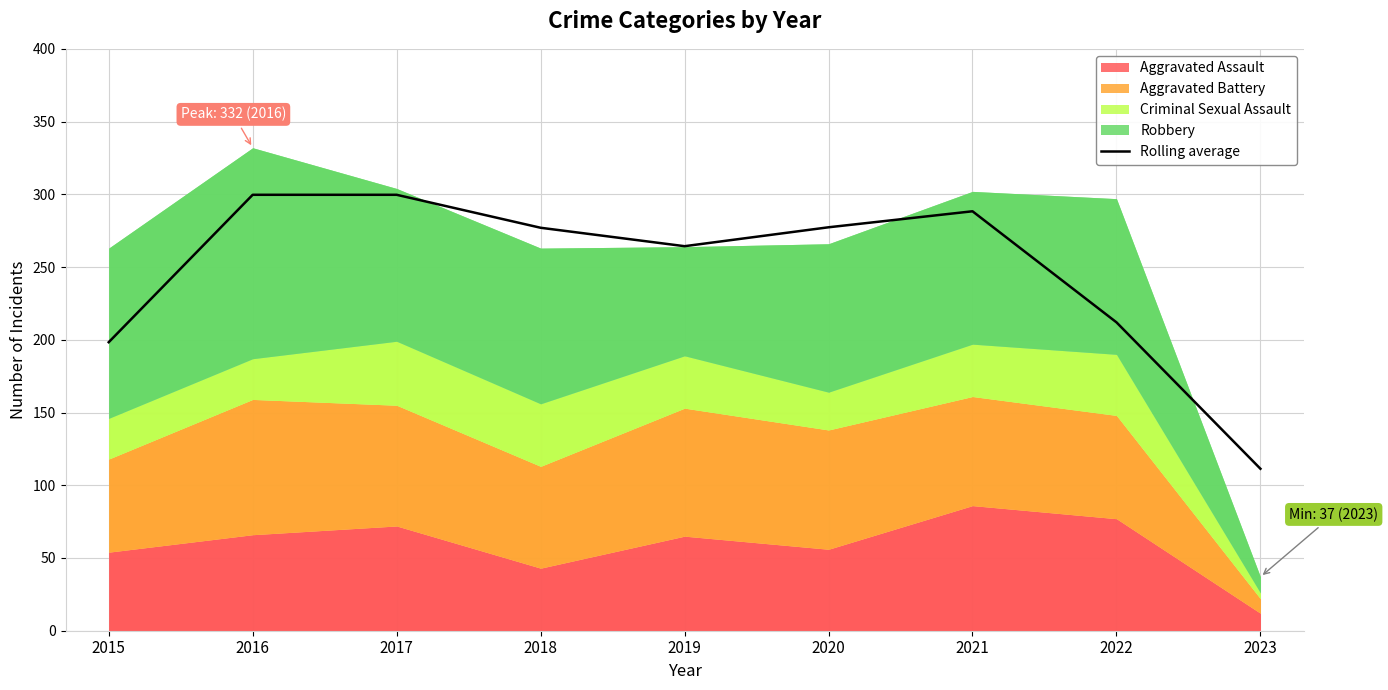

The value at 2022 is 212.0. True or false?

True